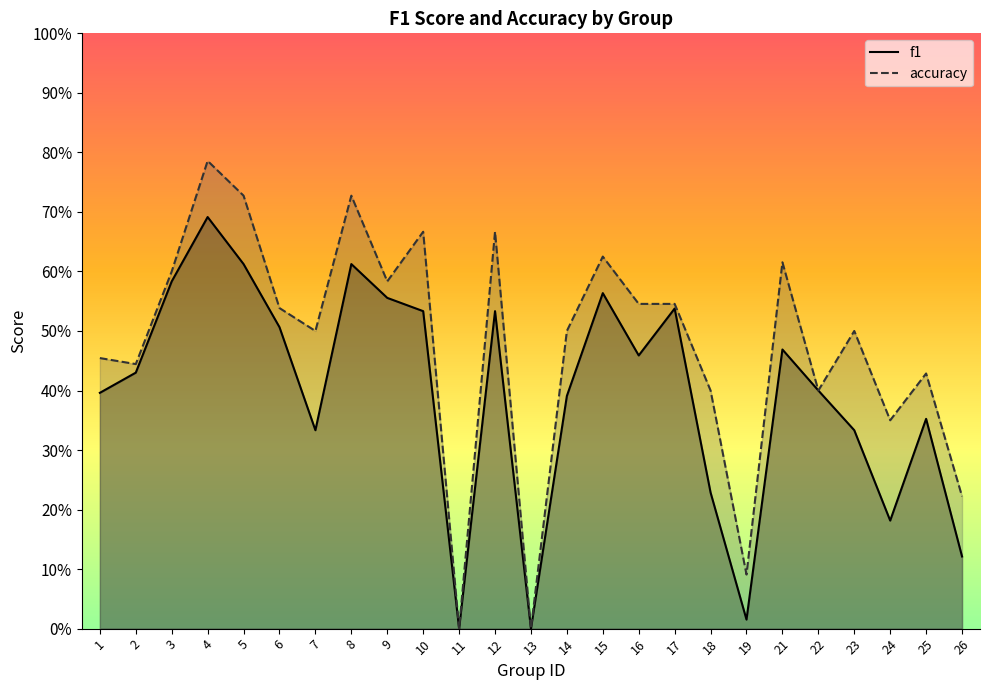

What are all the series names shown in the legend?

f1, accuracy